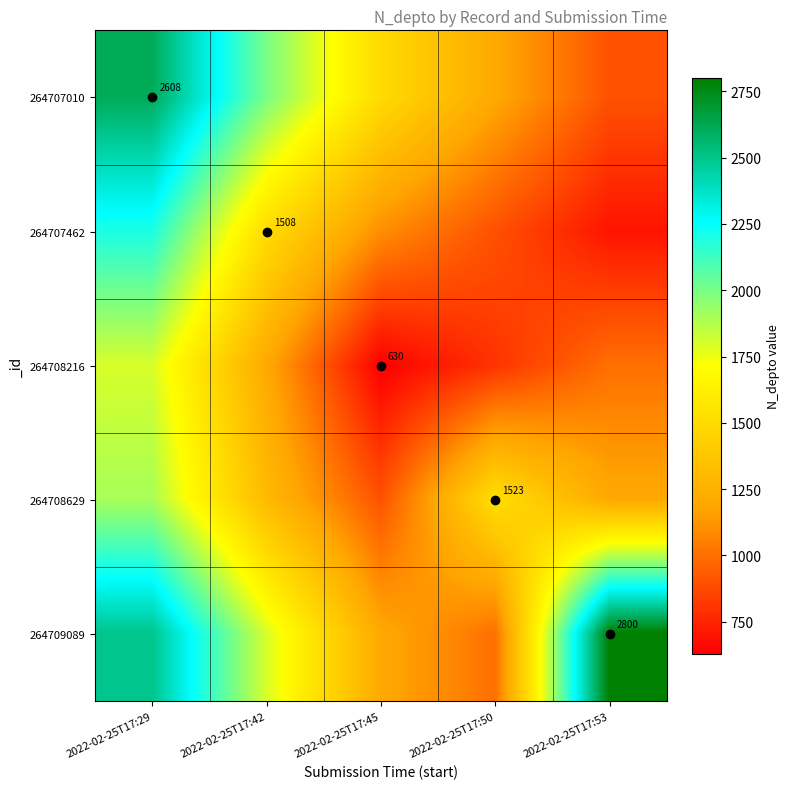

Is it true that 264708629 equals 1523 at 2022-02-25T17:50?

True